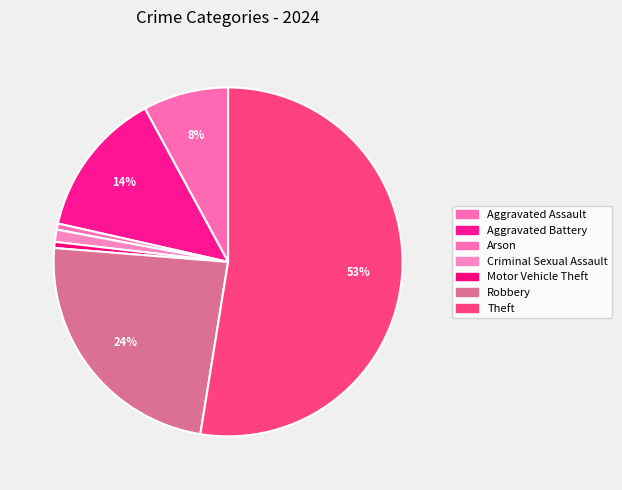

What percentage is the Motor Vehicle Theft slice, to the nearest percent?

1%